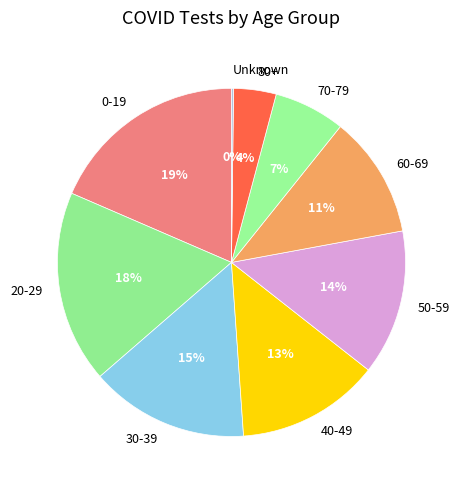

What is the largest slice in the pie chart?

0-19